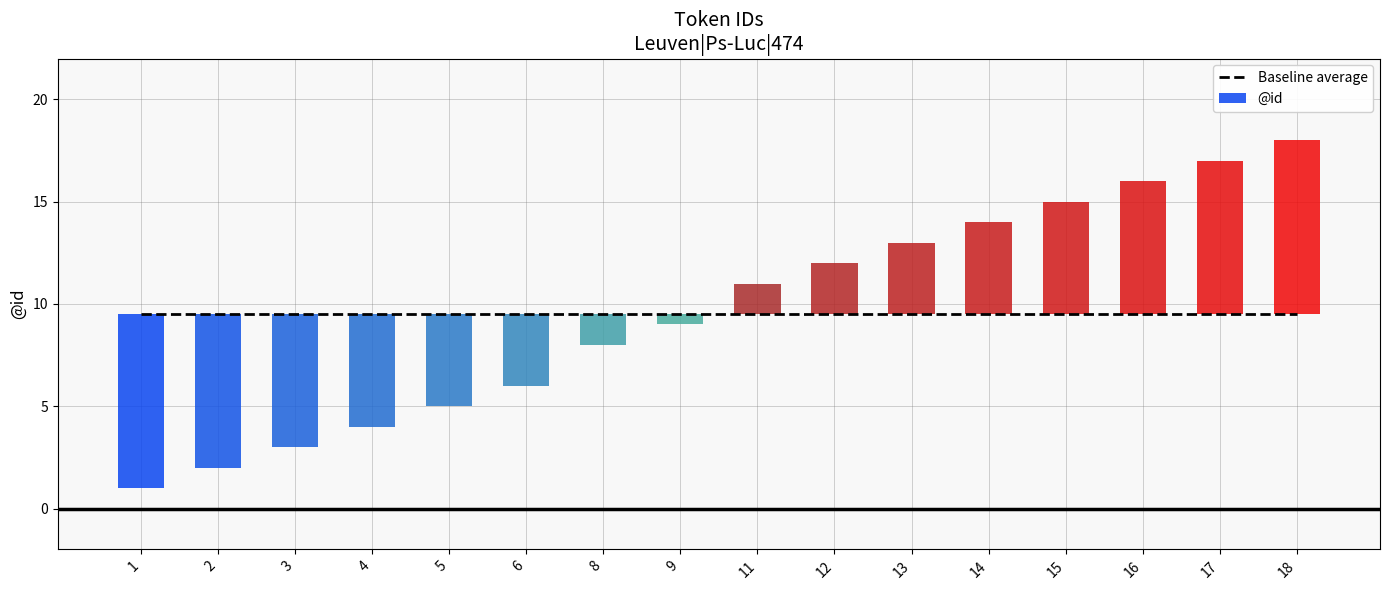

Between 16 and 17, which is larger?

17